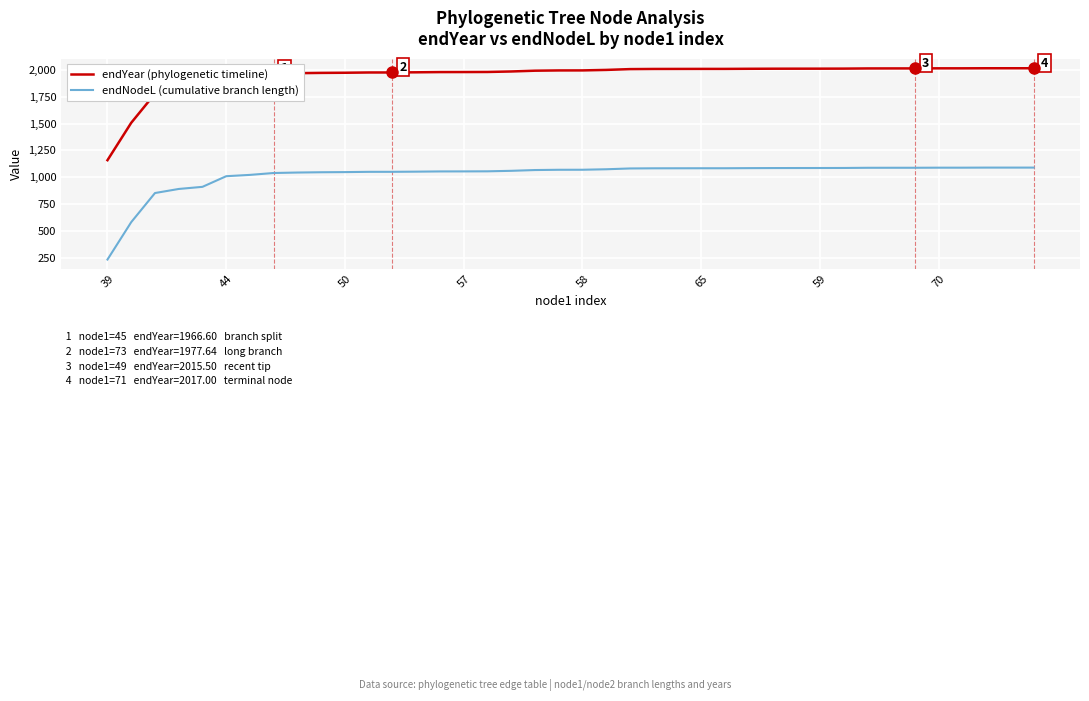

Rank the series by their maximum value, from highest to lowest.

endYear (phylogenetic timeline), endNodeL (cumulative branch length)